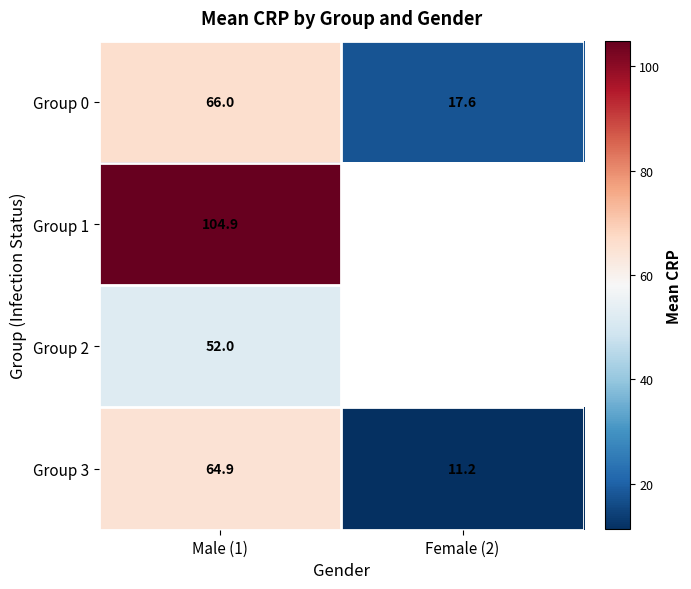

True or false: Group 0 has a value of 17.6 at Female (2).

True